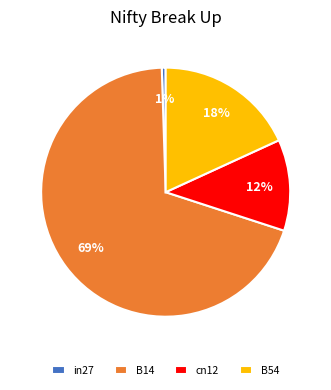

True or false: in27 accounts for 8% of the total.

False